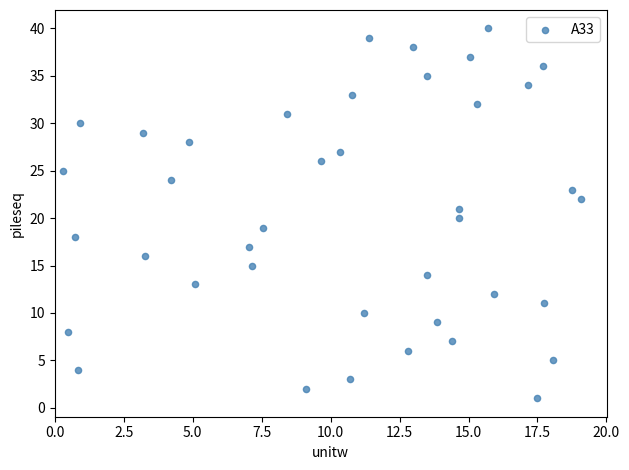

Count the number of points in this scatter plot.

40